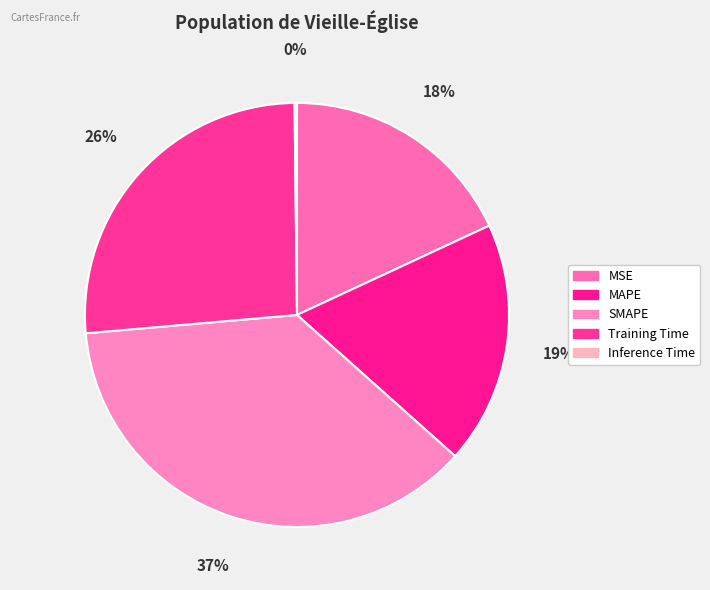

To the nearest percent, what is the average slice percentage?

20%